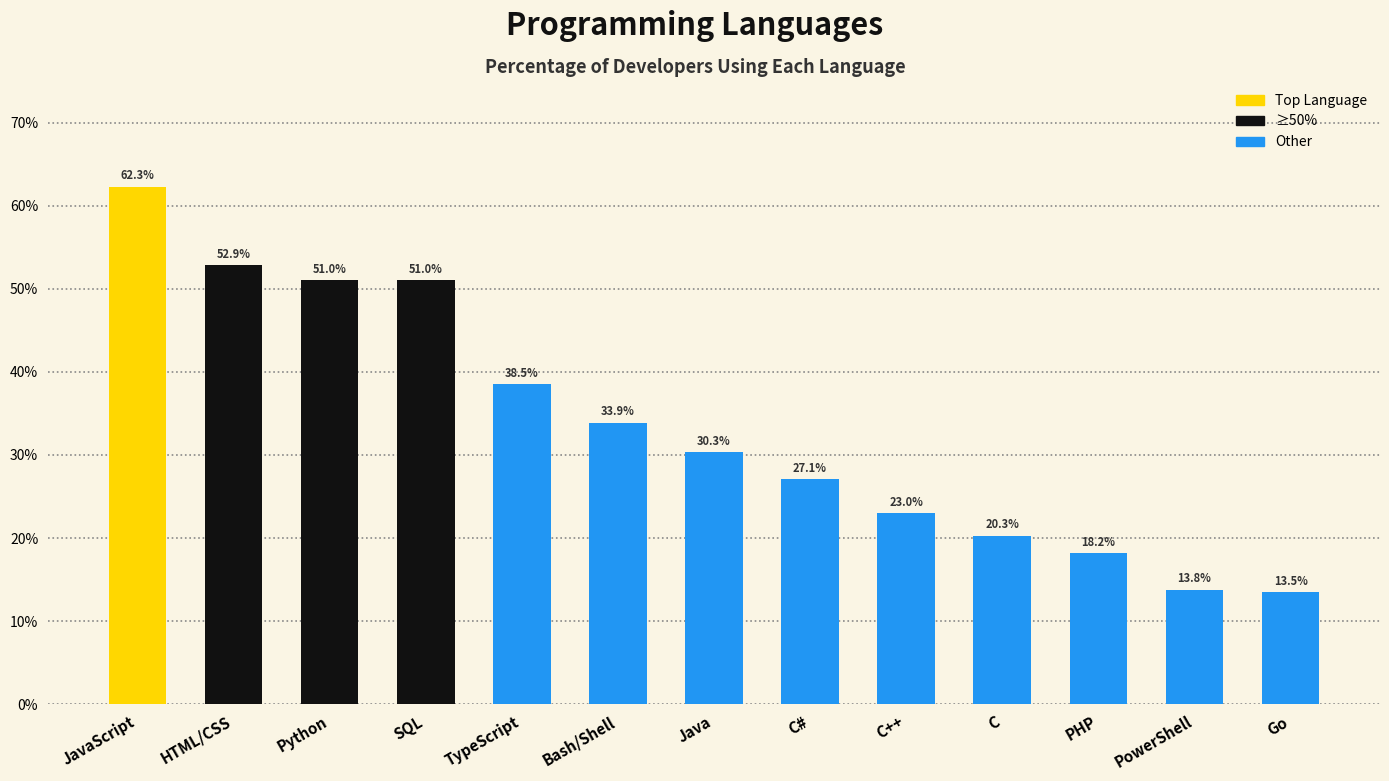

What is the label of the 8th bar from the right?

Bash/Shell